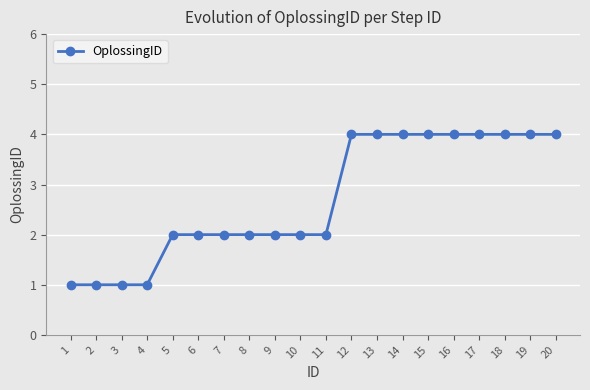

What is the maximum value shown in the chart?

4